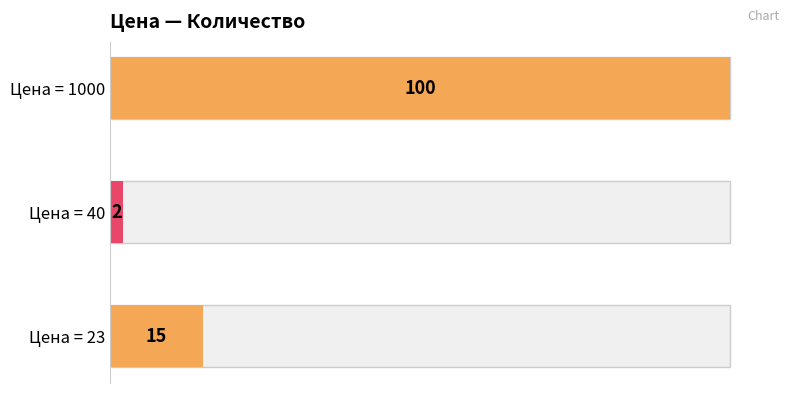

True or false: the data shows 15 at 23.

True